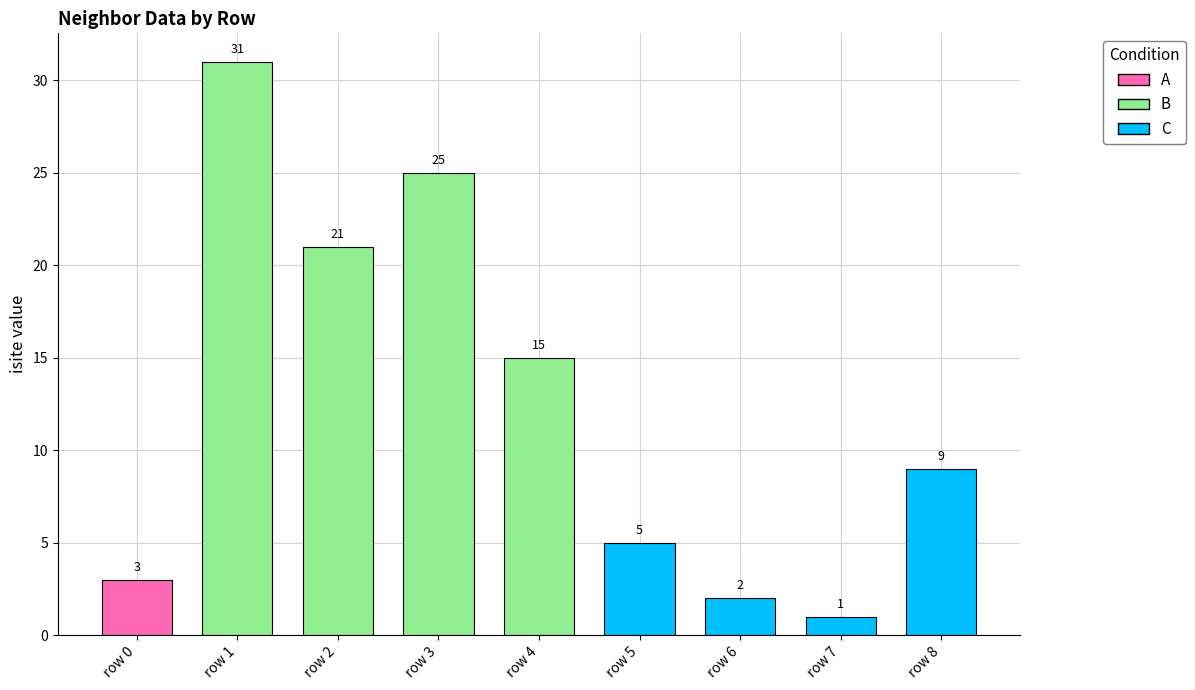

Is it true that the value at row 8 is 9?

True